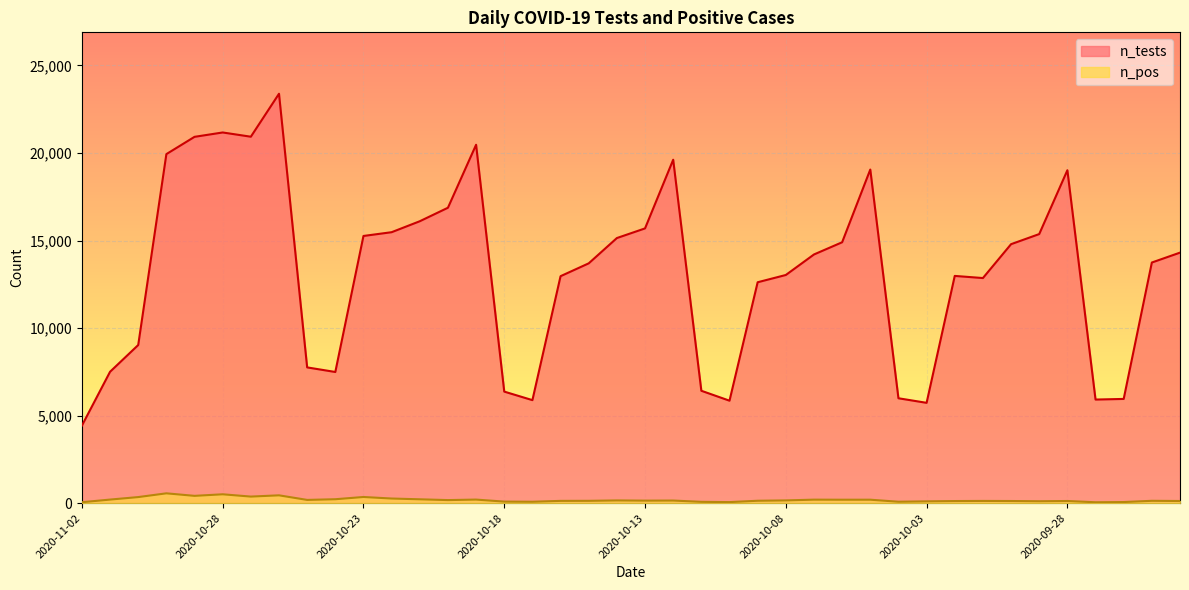

How many lines are shown in the chart?

2